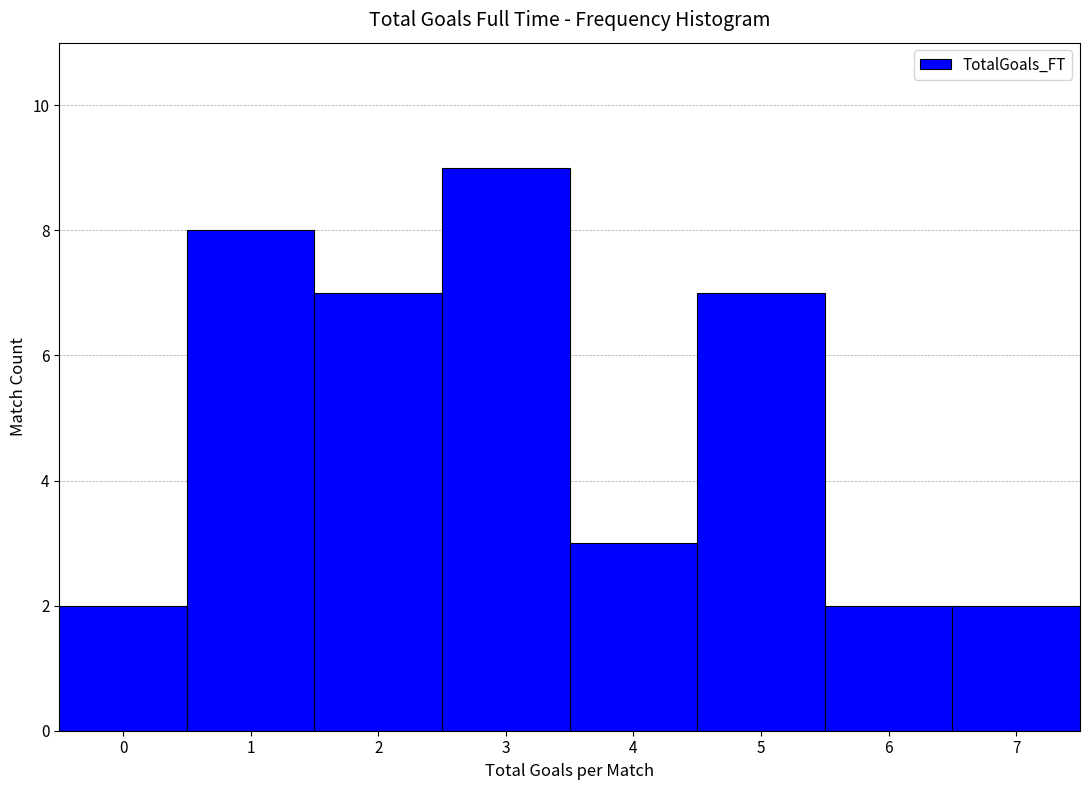

Reading left to right, extract all data points from this chart.

2	8	7	9	3	7	2	2